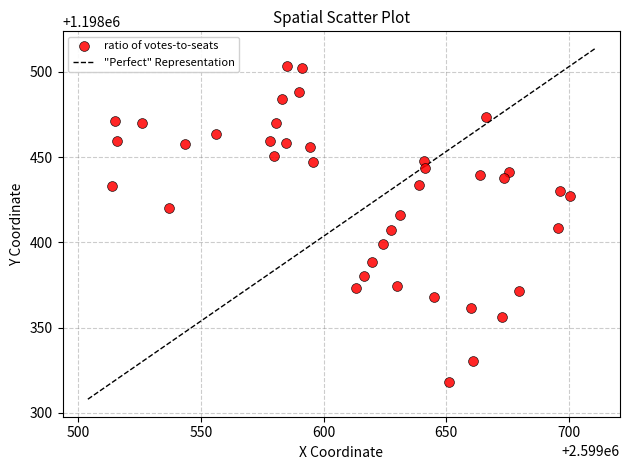

What is the range of Y values (max minus min)?

185.5